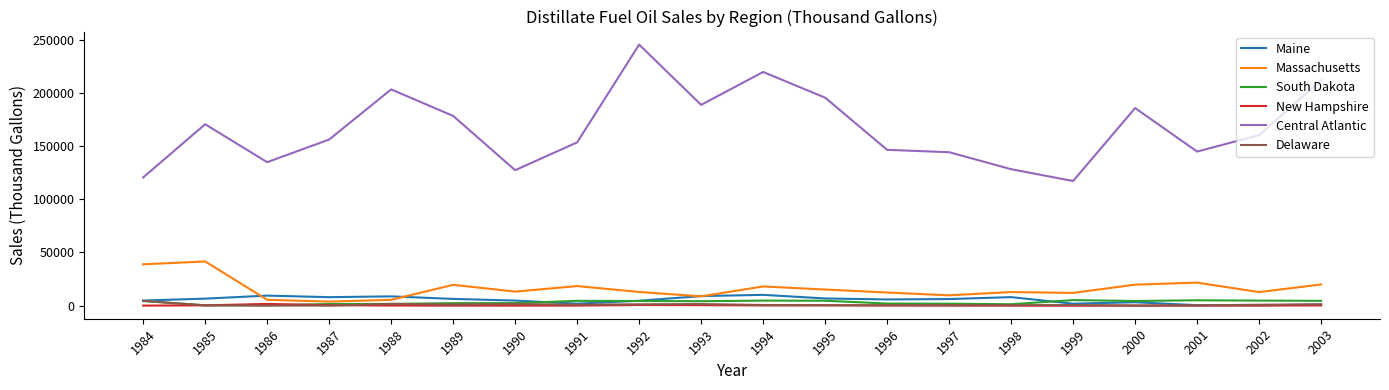

Does the chart have visible grid lines?

No